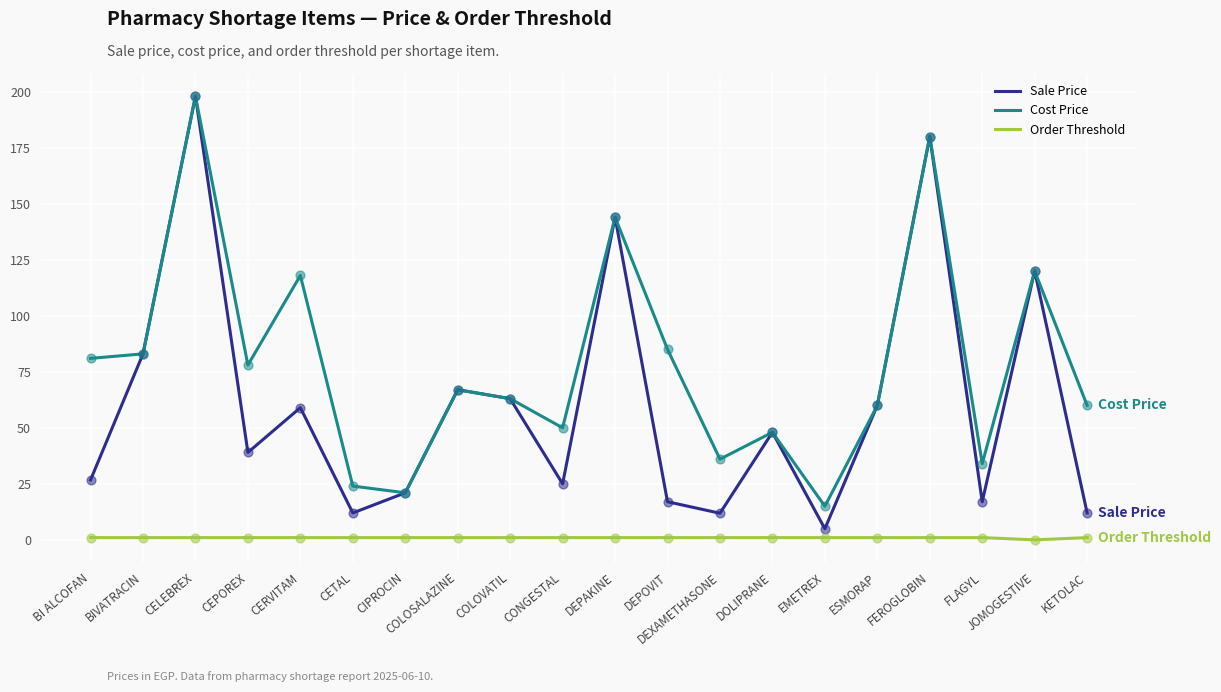

Which series has the largest range (max minus min)?

Sale Price